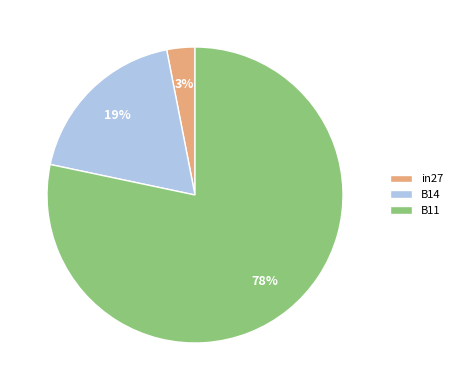

To the nearest percent, what is the combined percentage of B11 and in27?

81%